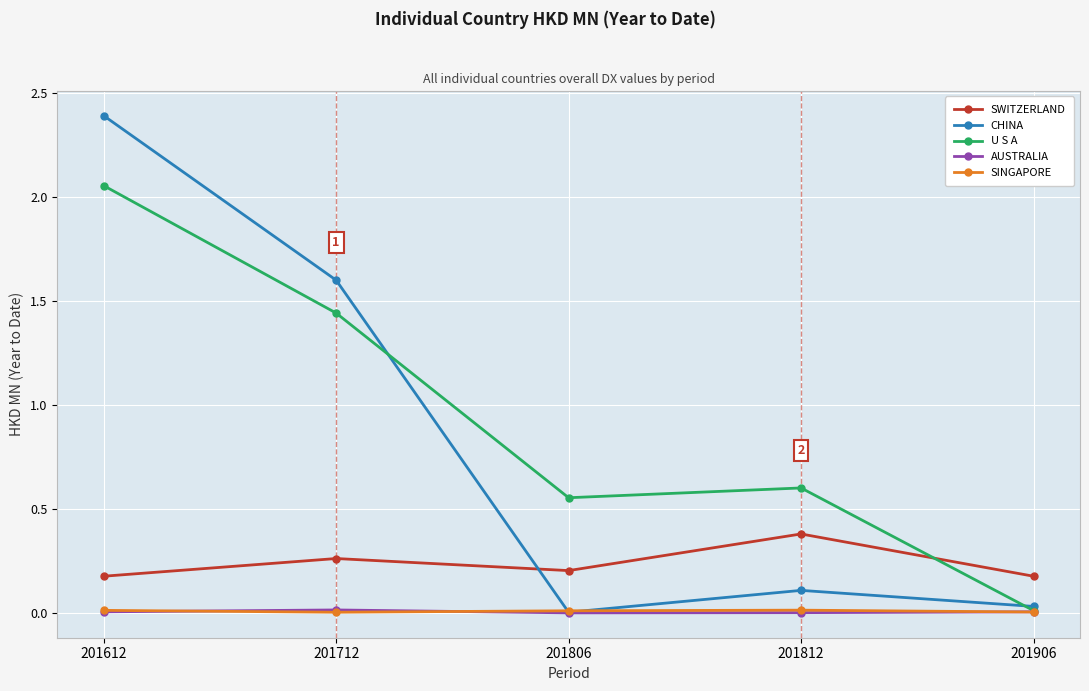

Does the chart have visible grid lines?

Yes